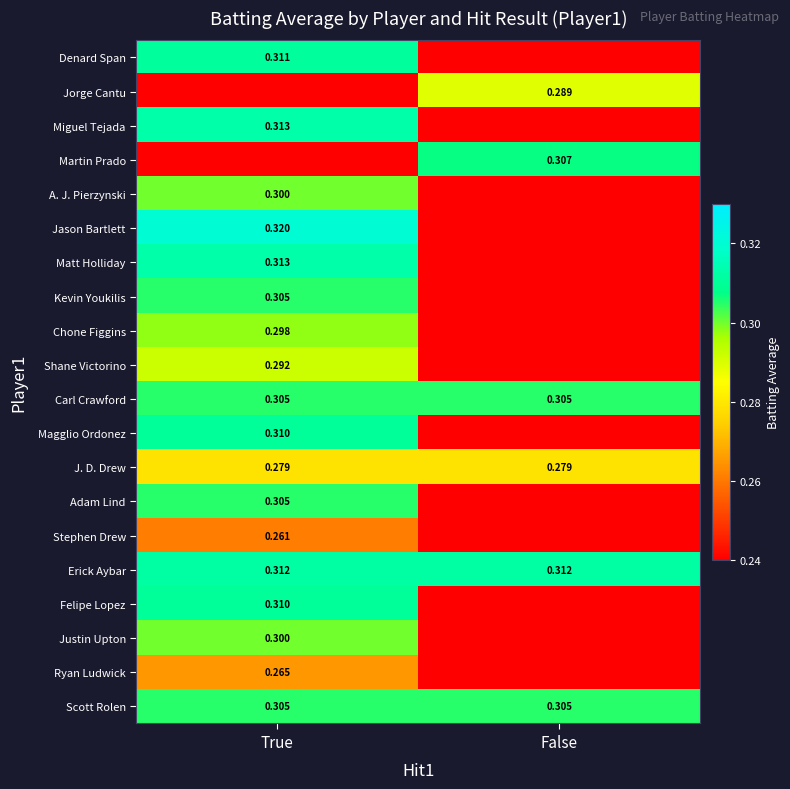

Is the value of Ryan Ludwick at True greater than the value of A. J. Pierzynski at True?

No